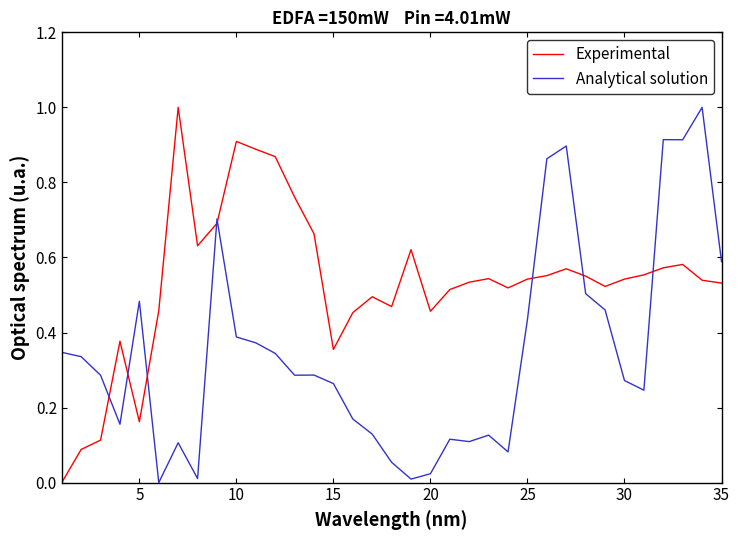

What is the greatest value displayed?

1.0